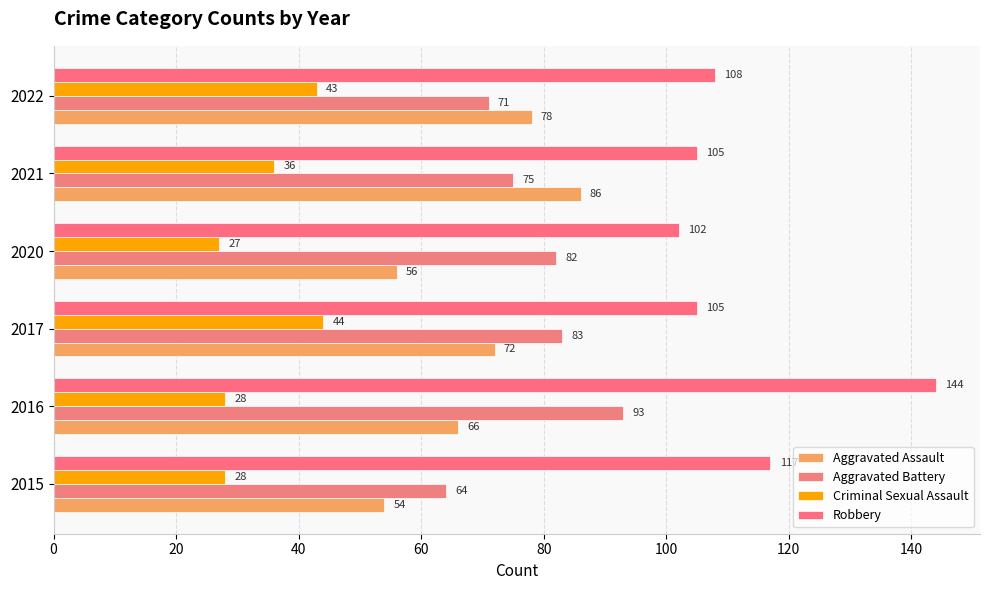

How many data points in Aggravated Assault are less than 72?

3